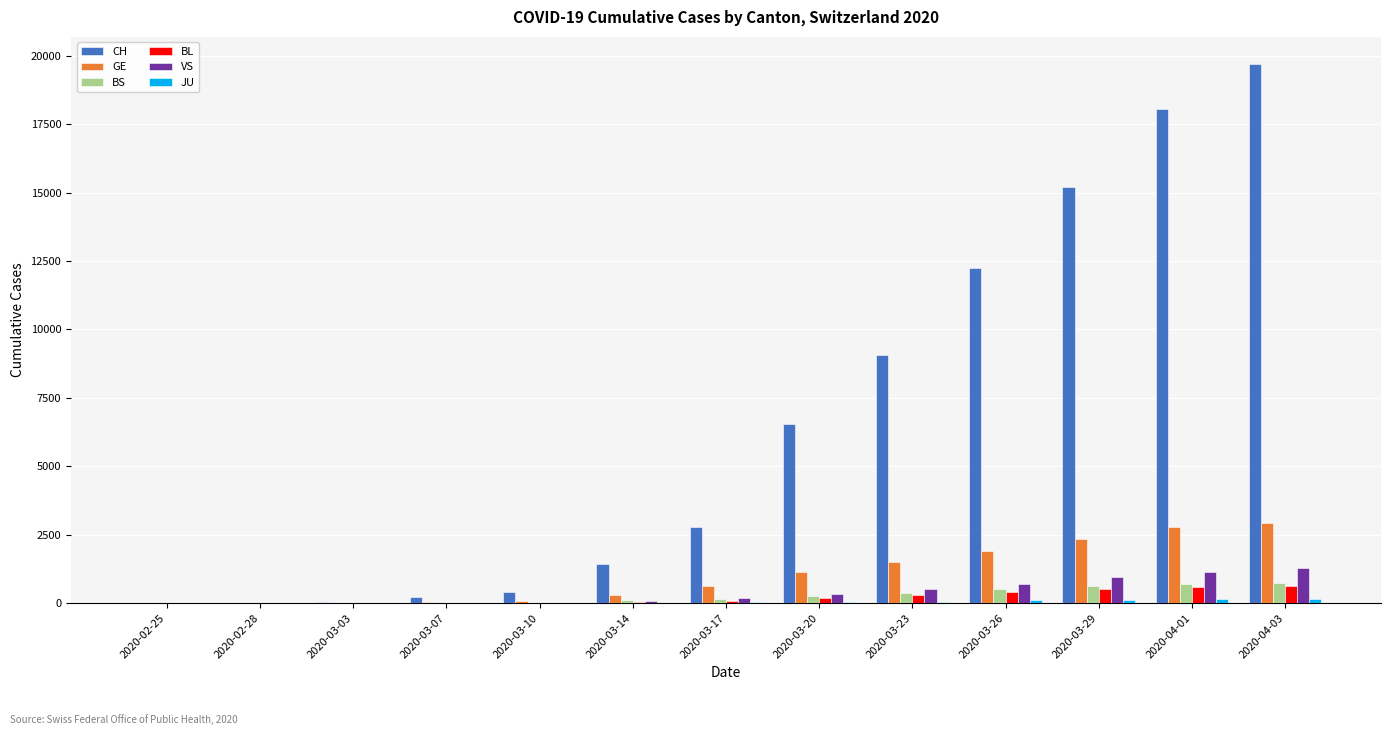

Count the number of categories in the chart.

13